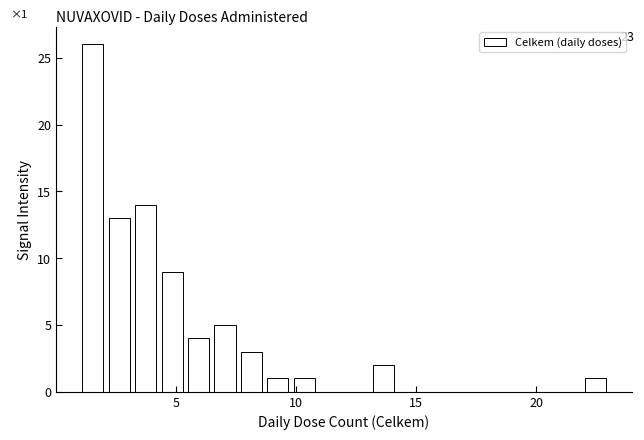

Around what value on the x-axis is the tallest bar? Give the approximate position of its centre, as read against the axis.

1.5